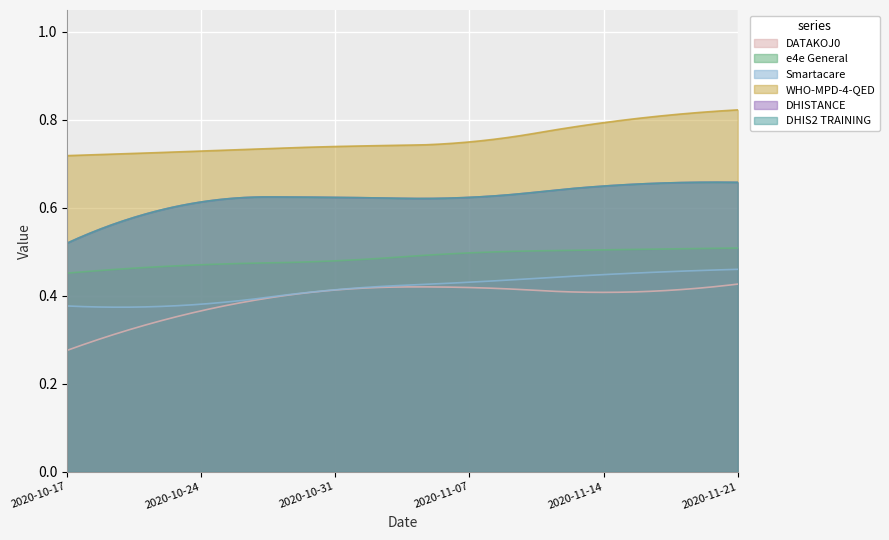

List the series in order of their peak value, highest first.

WHO-MPD-4-QED, DHISTANCE, DHIS2 TRAINING, e4e General, Smartacare, DATAKOJ0